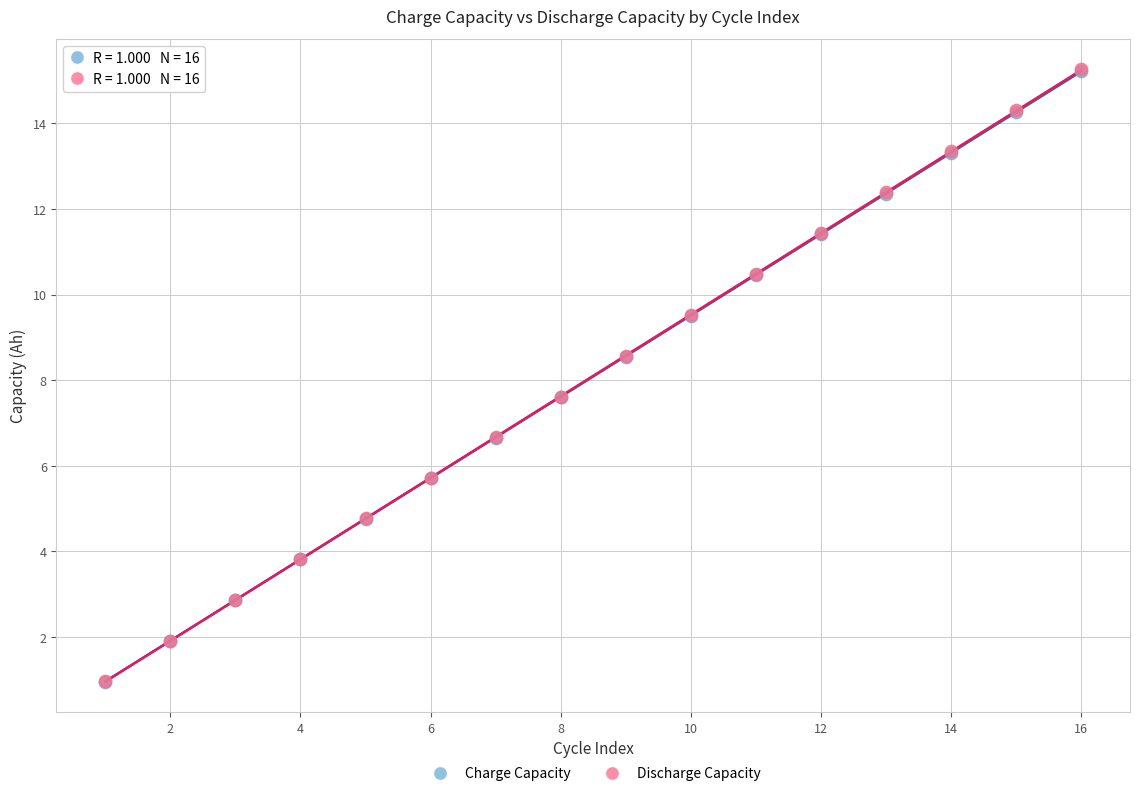

Which series has the largest Y range (max minus min)?

Discharge Capacity